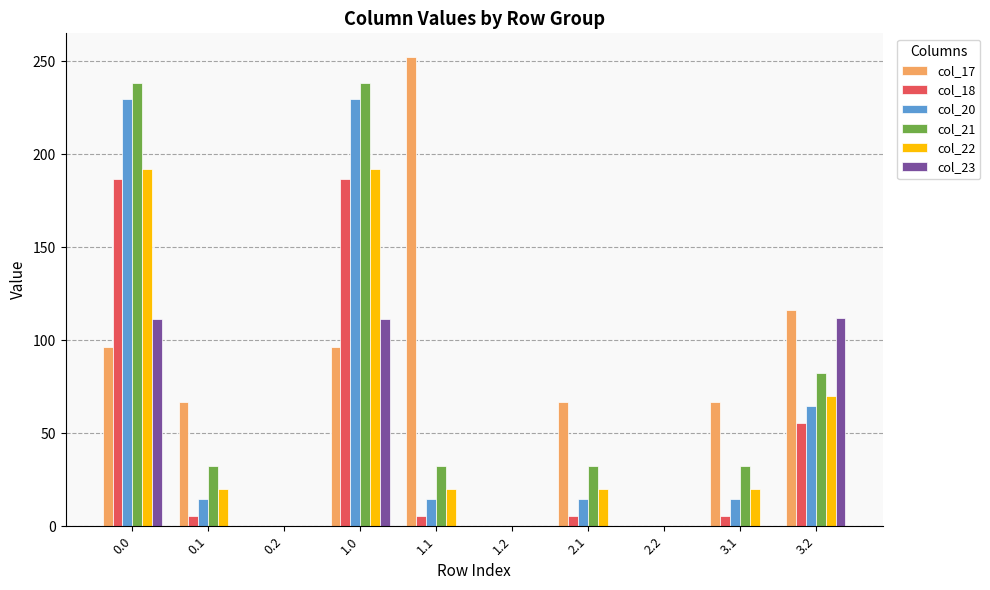

What is the sum of all col_22 values?

533.9